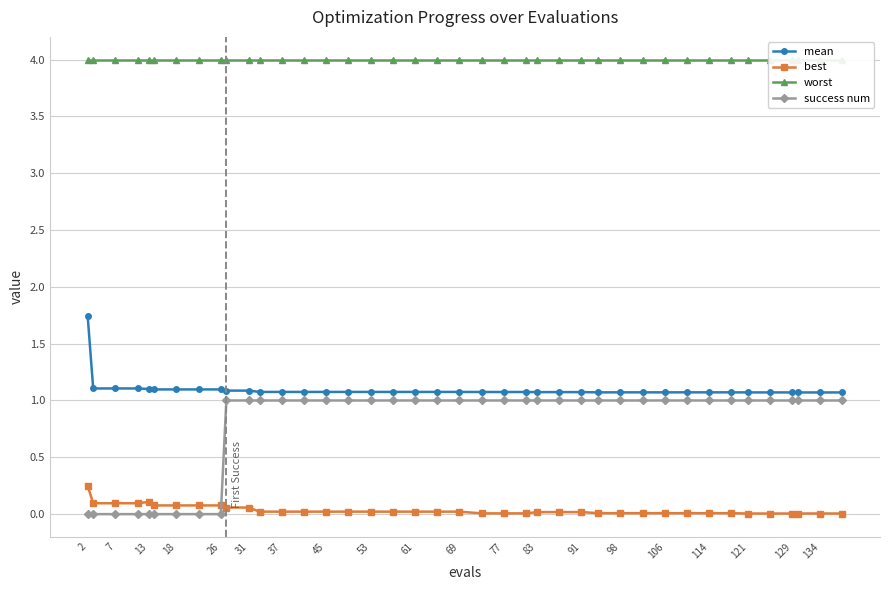

What is the average value of the worst series?

4.0